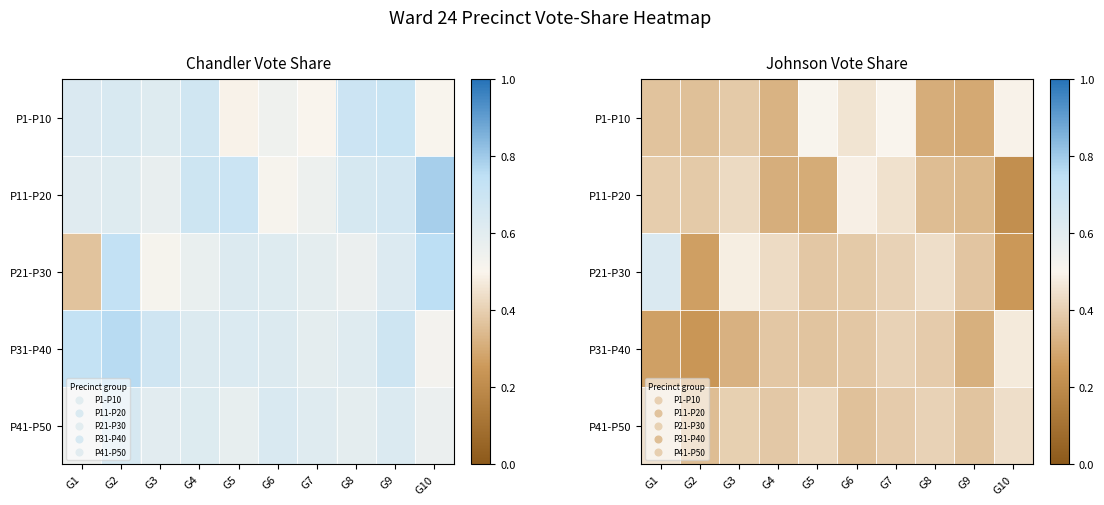

Rank the series by their maximum value, from lowest to highest.

P41-P50, P31-P40, P11-P20, P1-P10, P21-P30